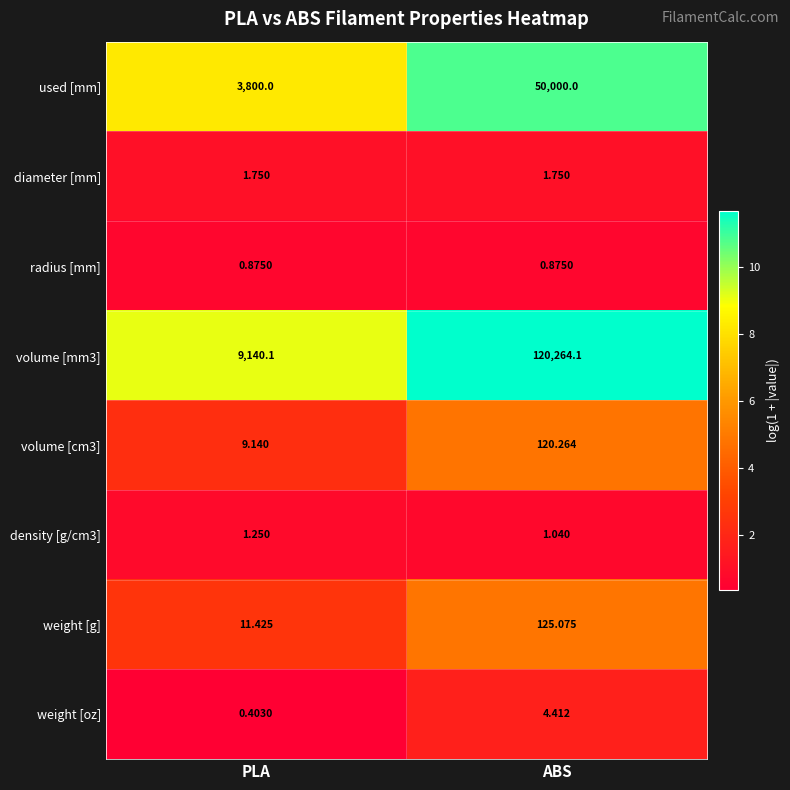

Is the value of diameter [mm] at ABS greater than the value of radius [mm] at ABS?

Yes